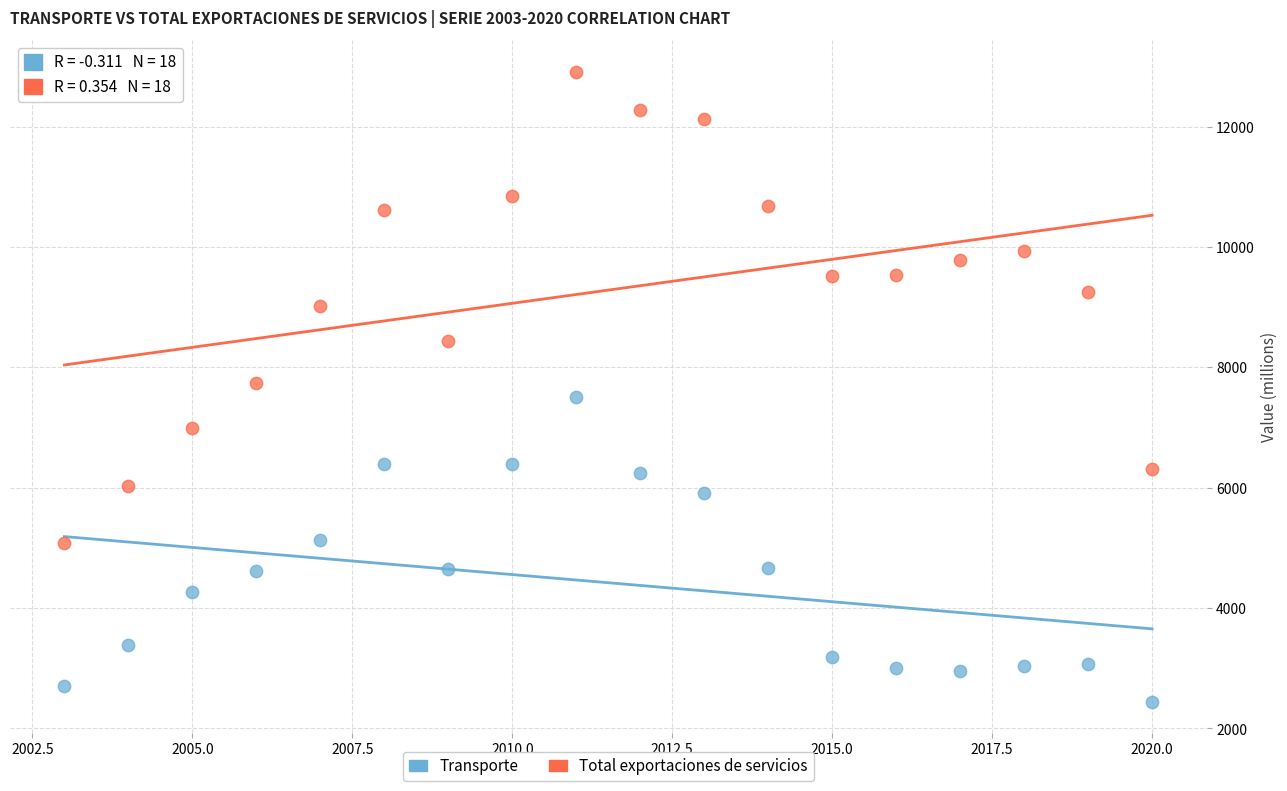

What is the X range (max minus min) for the scatter plot?

17